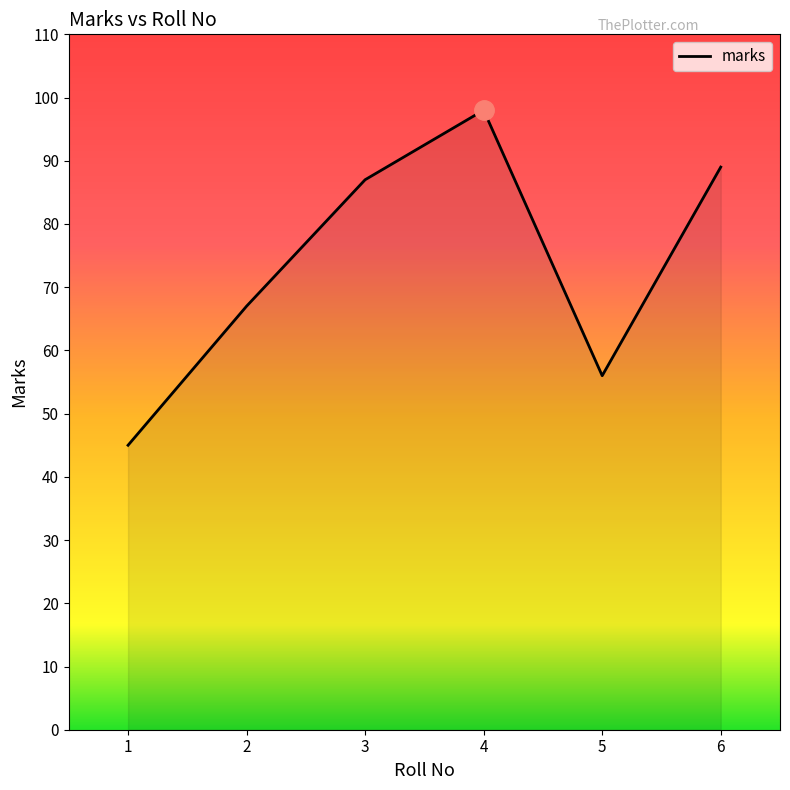

Rank the categories by value from lowest to highest.

1, 5, 2, 3, 6, 4